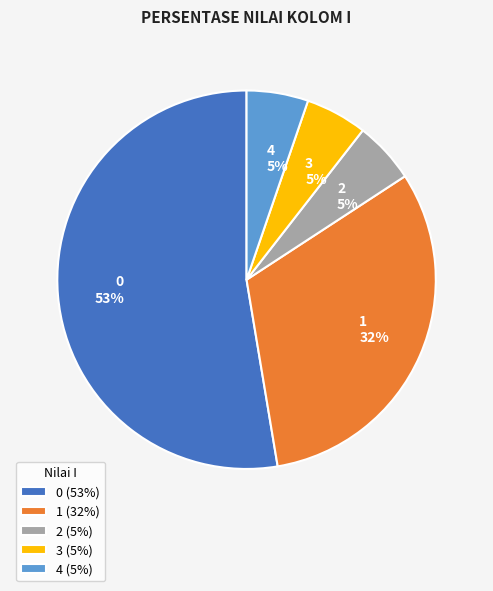

How many slices are in this pie chart?

5